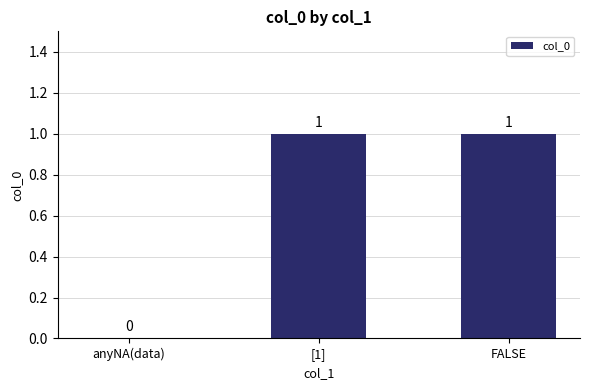

How many values are between 0 and 1?

3